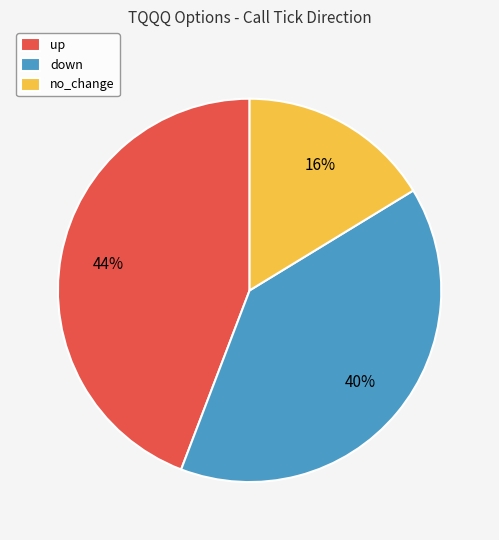

To the nearest percent, what portion does up represent?

44%